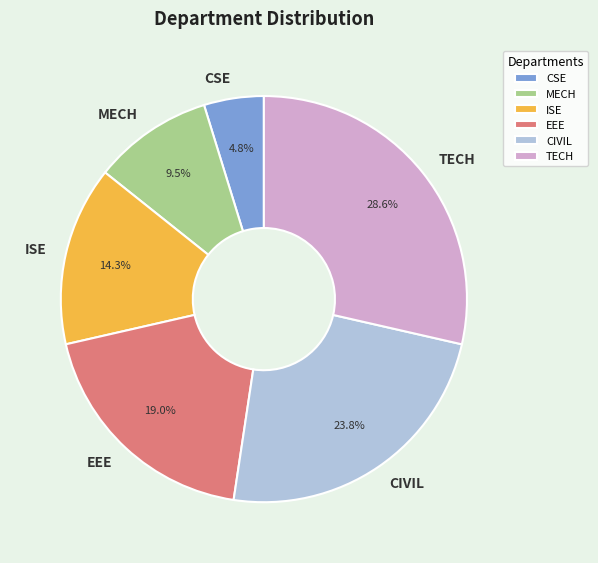

Count the number of slices in the pie.

6